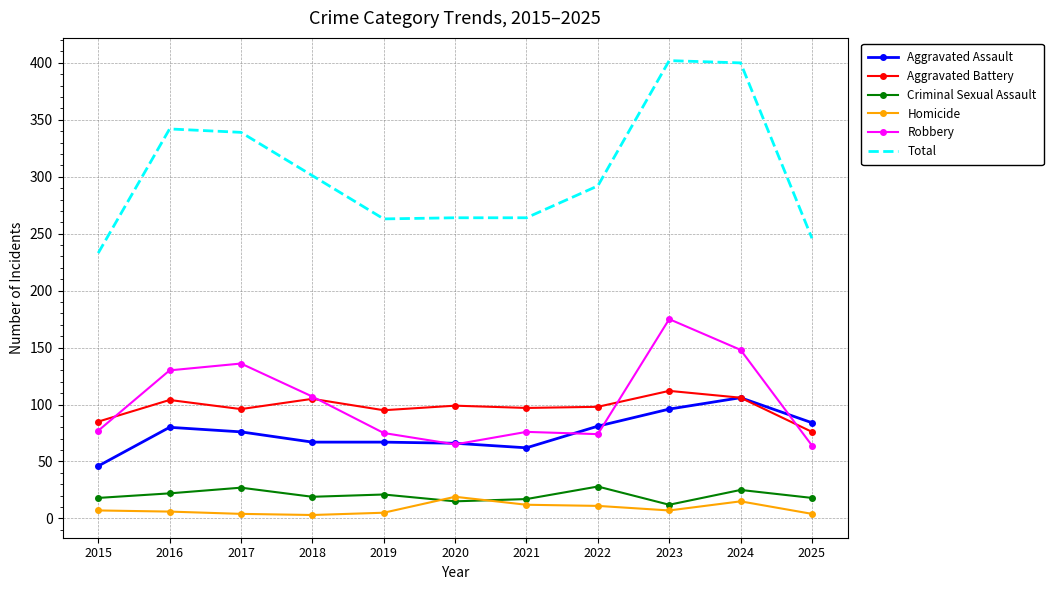

Is it true that Aggravated Battery equals 105 at 2018?

True